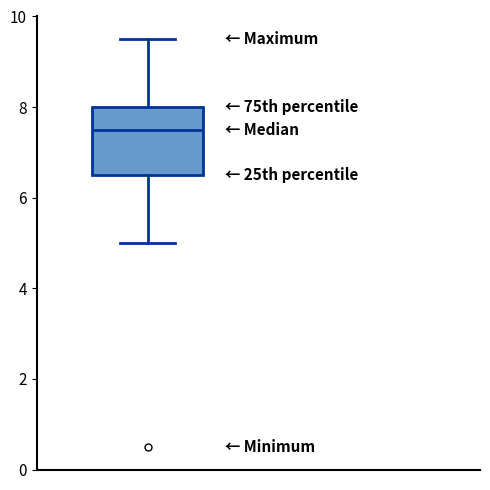

Where does the median line of the box sit on the y-axis? The values are not printed on the chart, so give them approximately, as read against the axis.

7.6